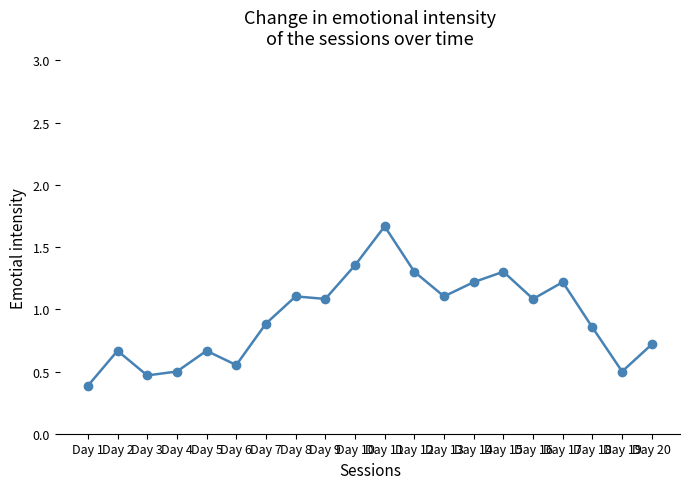

How many data points are less than 1?

10